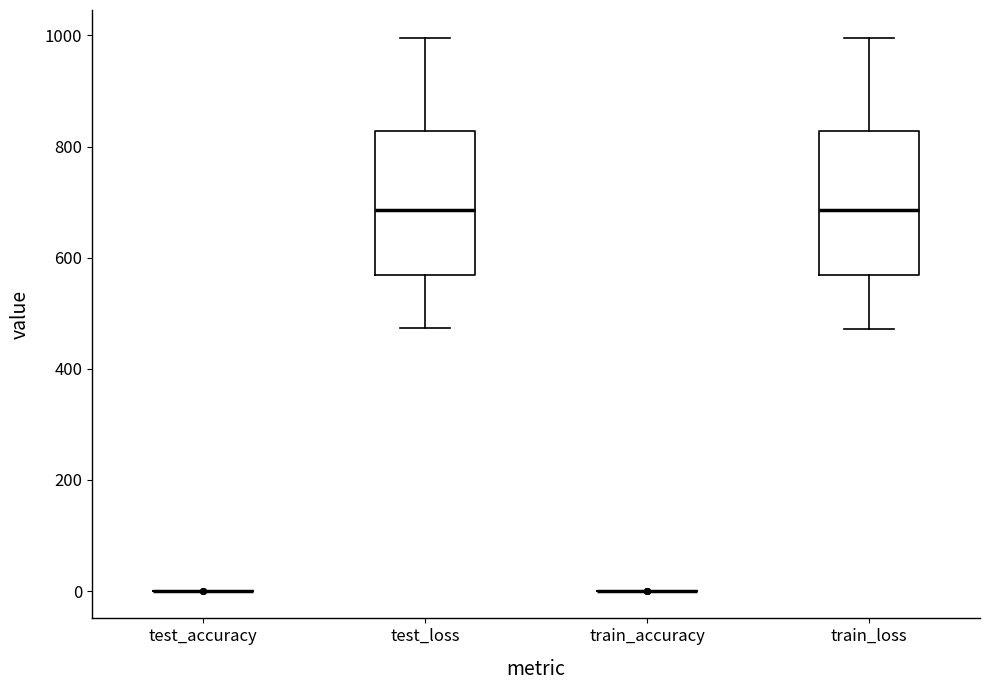

Where is the lower edge of the box for test_loss on the y-axis? The values are not printed on the chart, so give them approximately, as read against the axis.

560